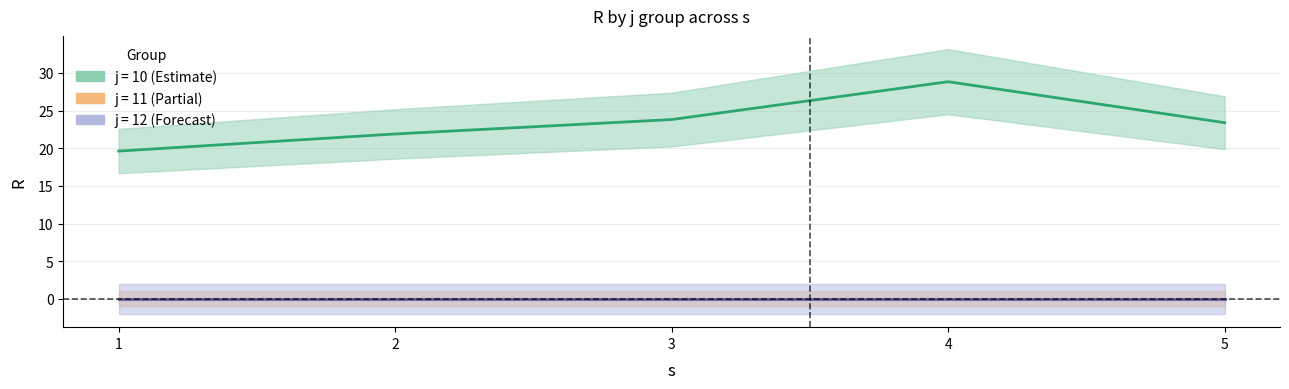

At how many categories does at least one series exceed 11?

5